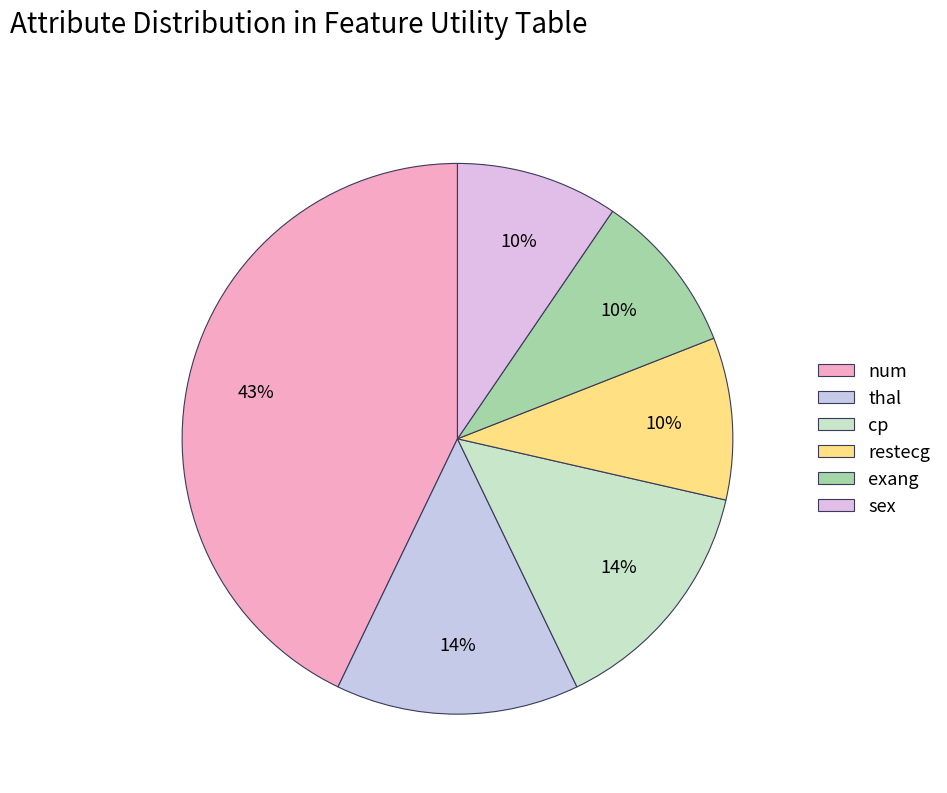

How many slices are in this pie chart?

6